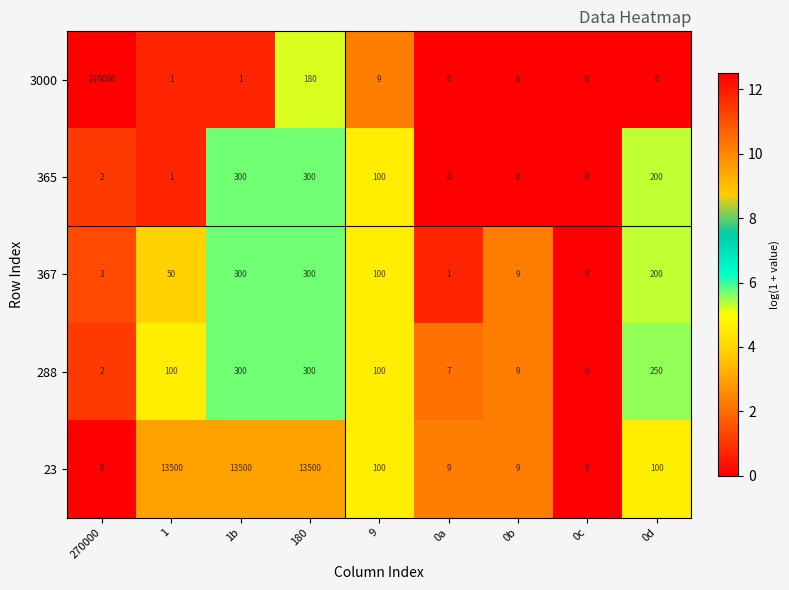

What is the sum of all 367 values?

963